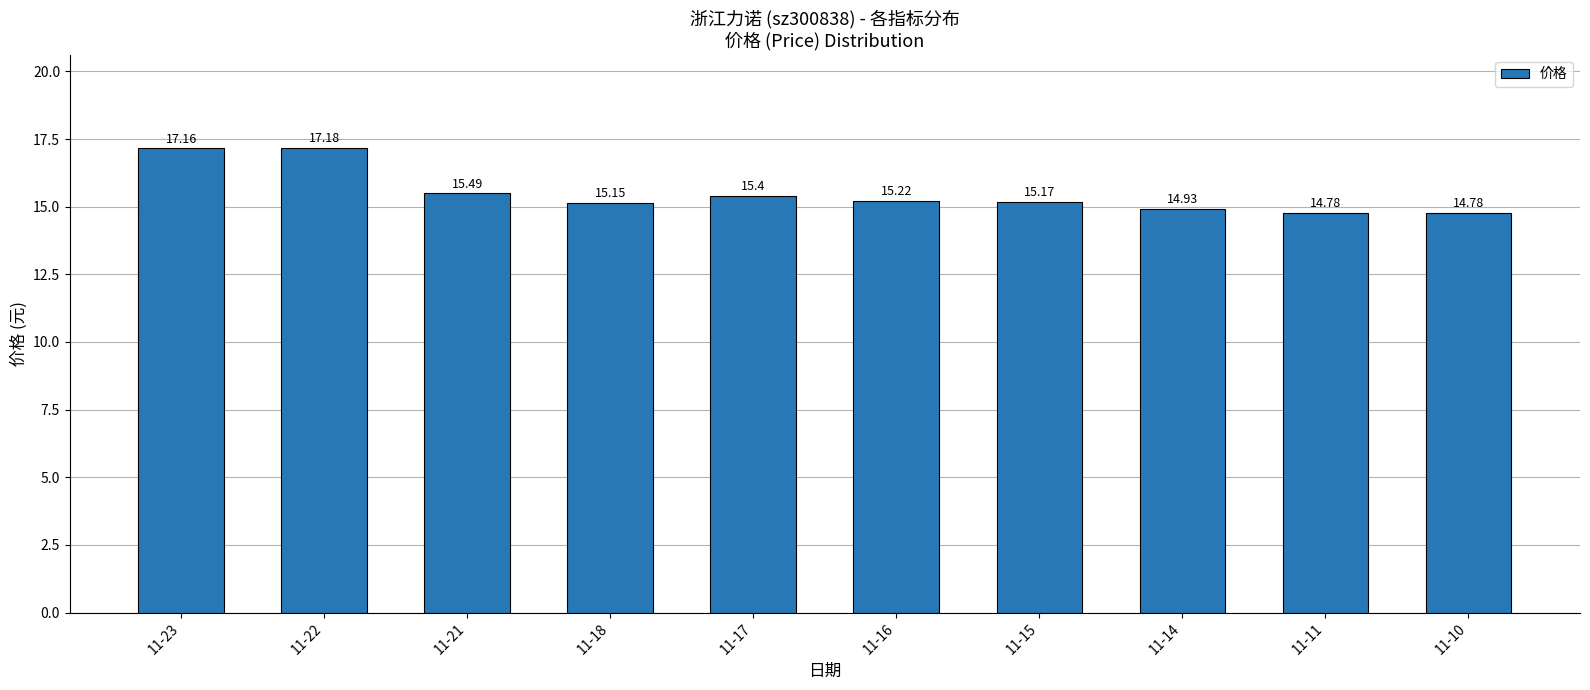

What is the value of the 10th bar from the left?

14.8